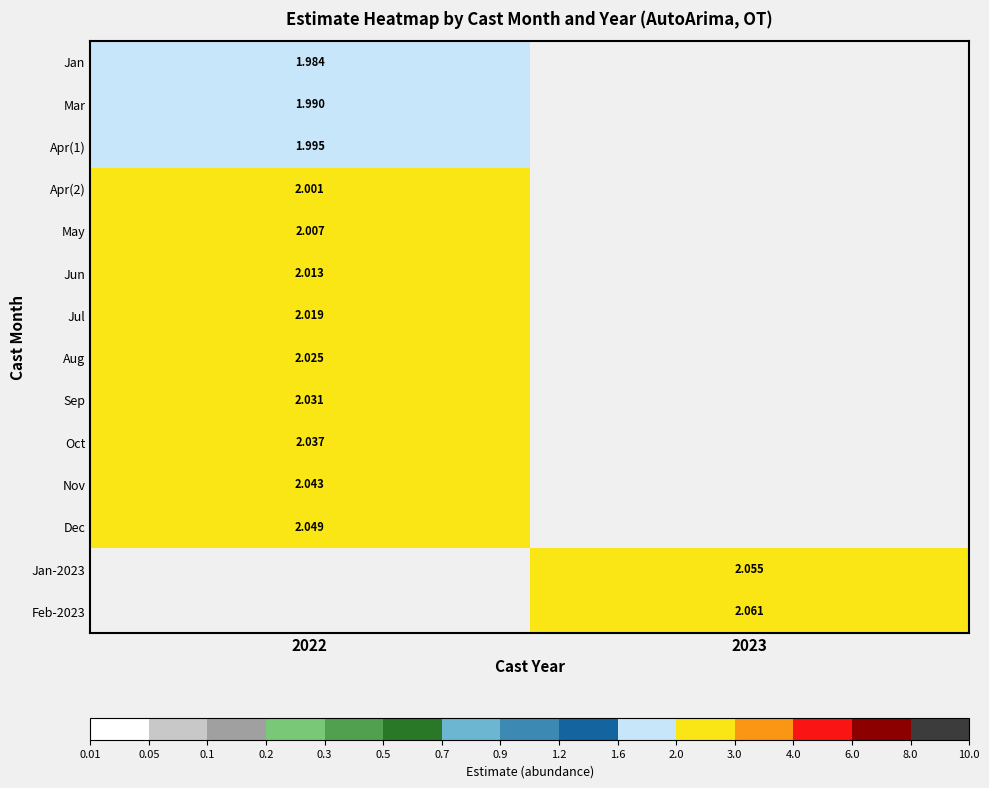

What is the minimum value for Sep?

2.0